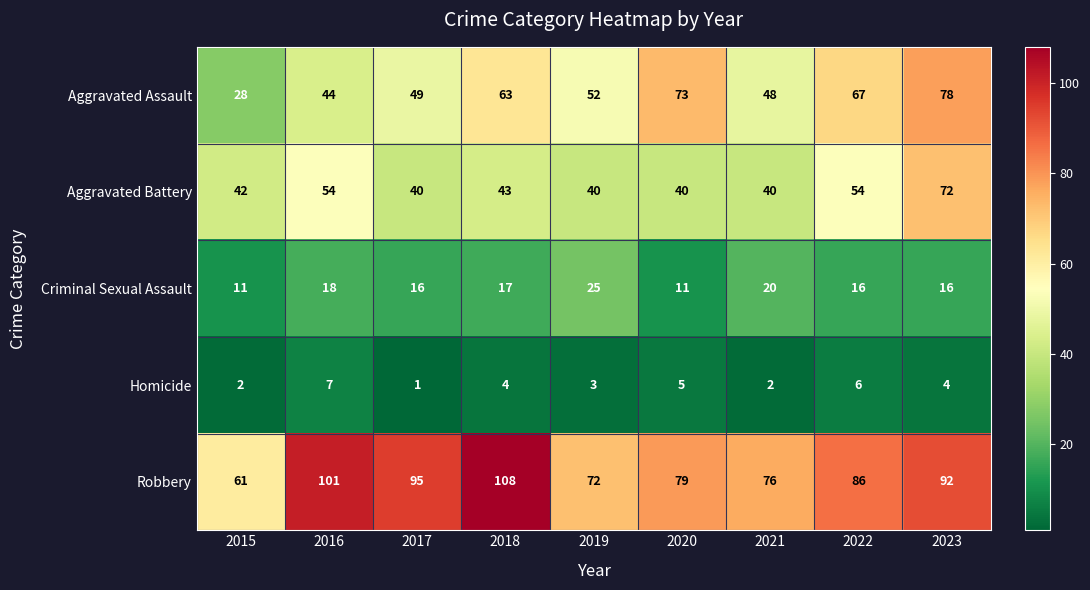

Rank the series by their maximum value, from highest to lowest.

Robbery, Aggravated Assault, Aggravated Battery, Criminal Sexual Assault, Homicide